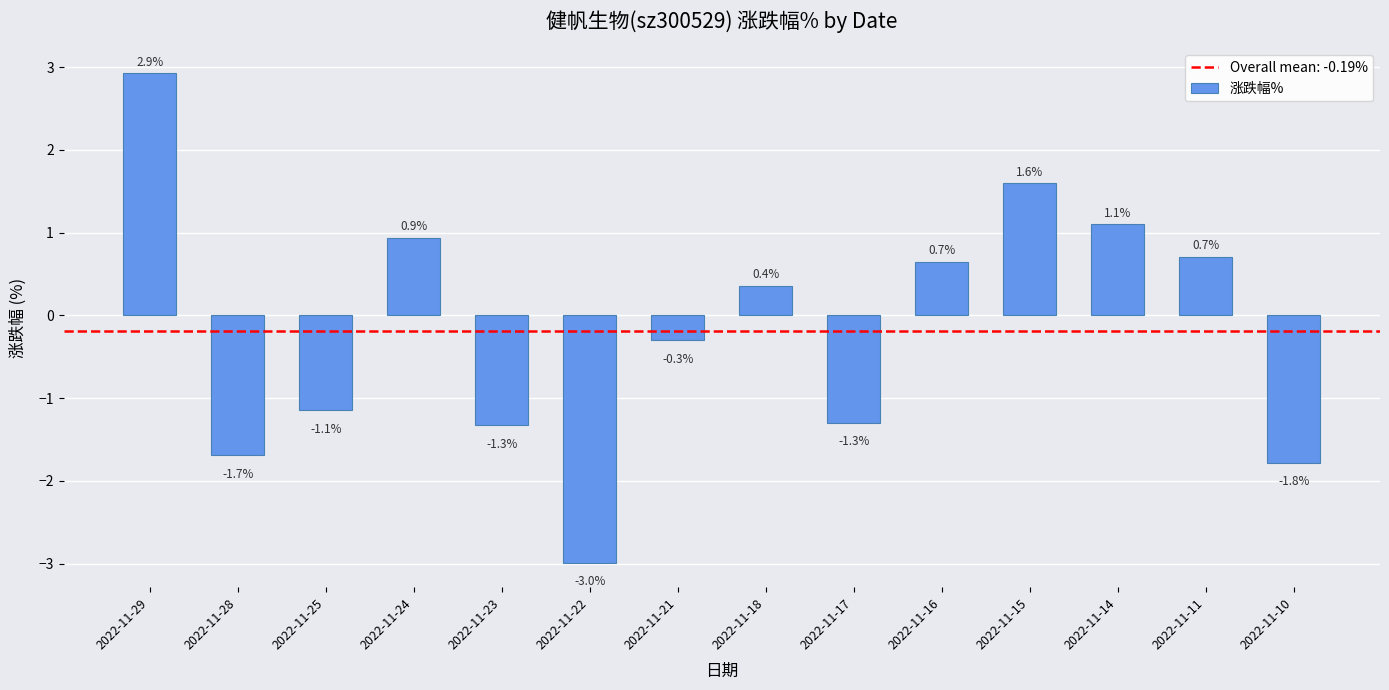

What is the change in value from 2022-11-18 to 2022-11-16?

+0.3